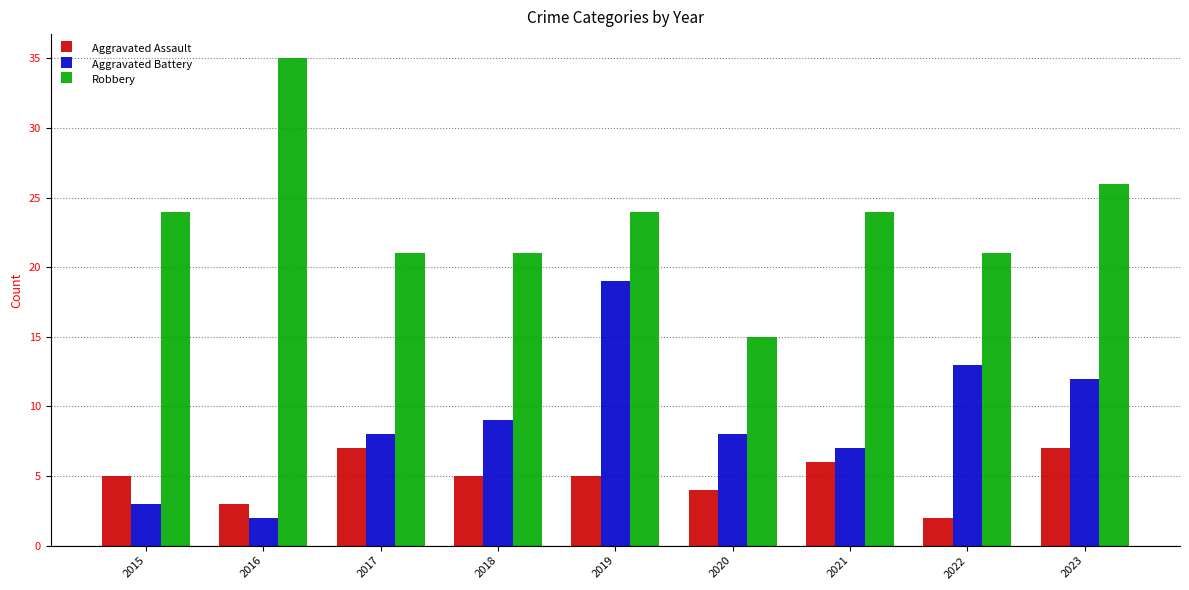

The Aggravated Assault series shows 5 at 2018. True or false?

True